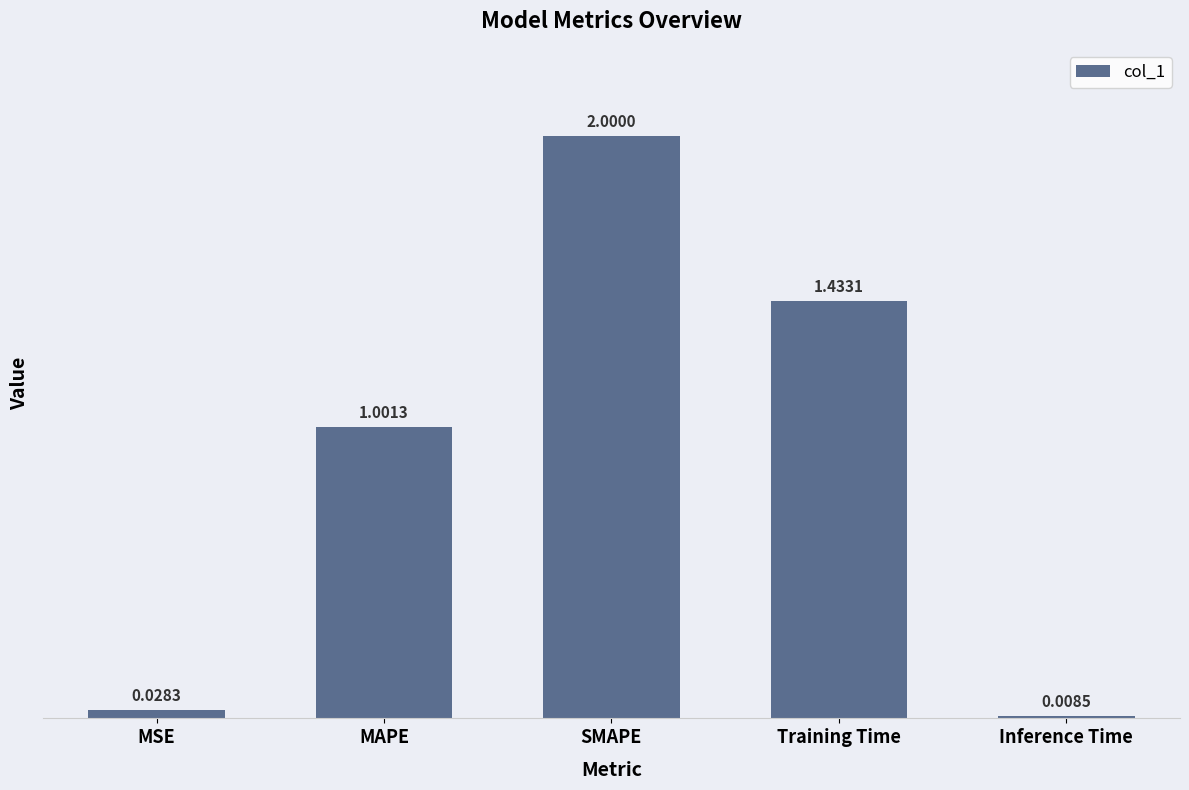

What is the greatest value displayed?

2.0